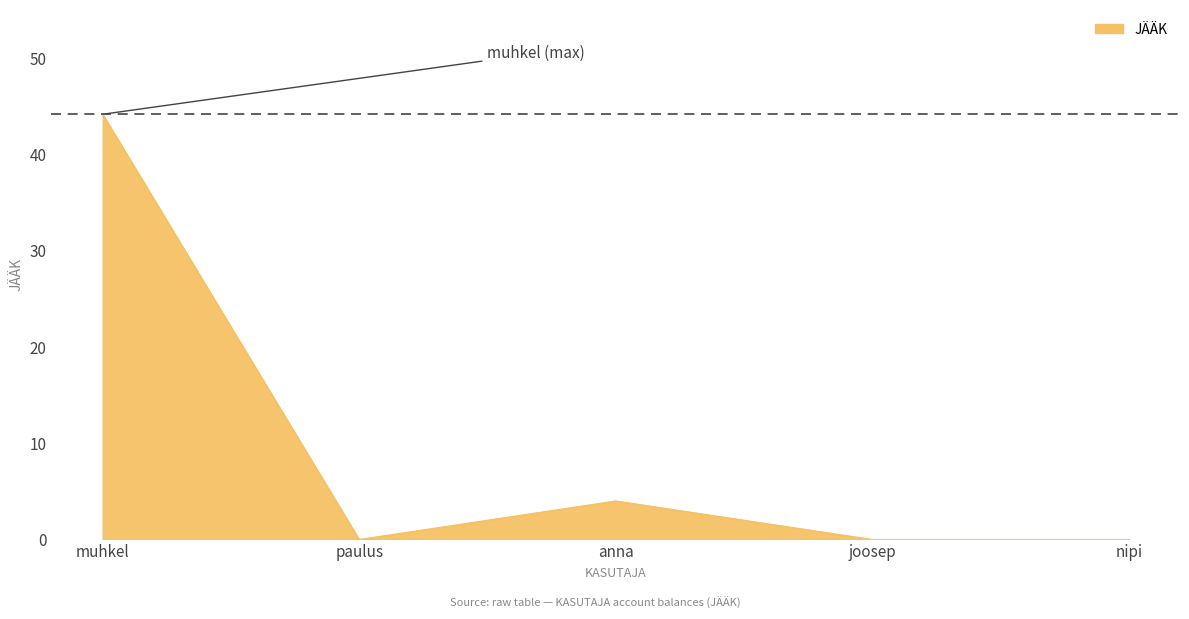

How many series are shown in this chart?

1